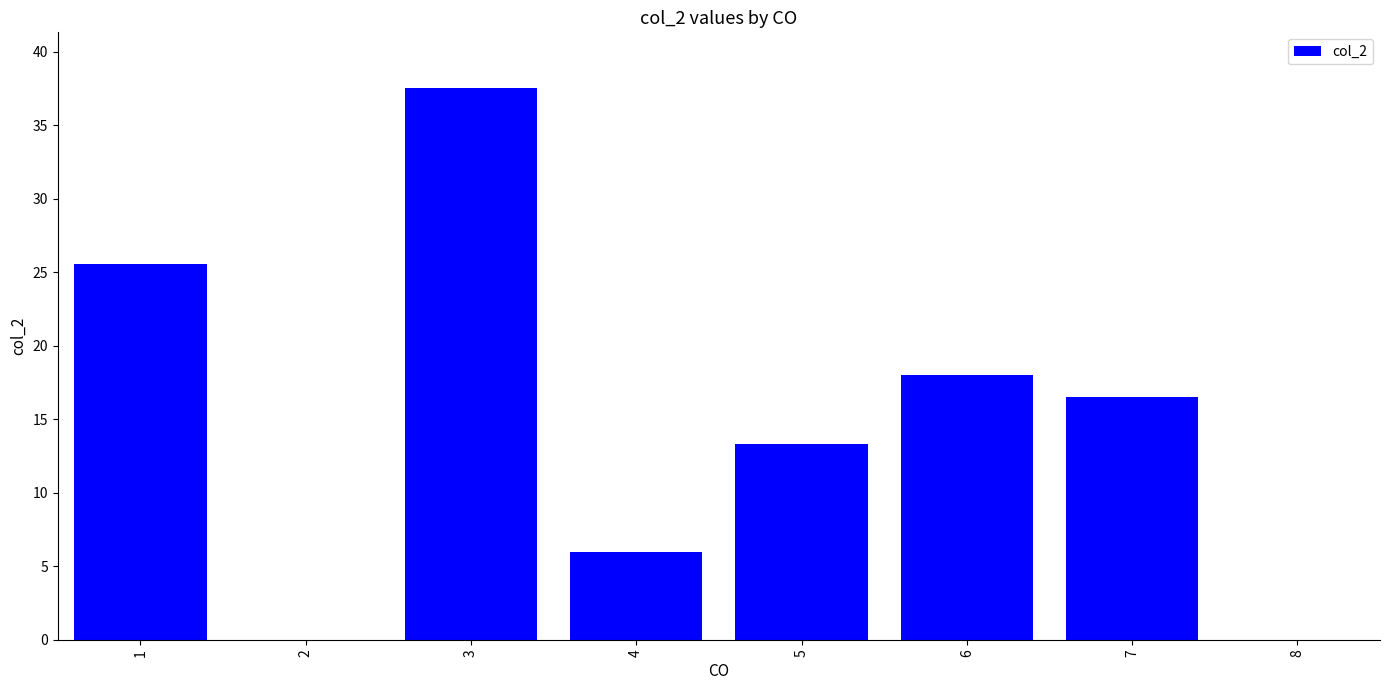

What is the difference between the values at 3 and 5?

24.2